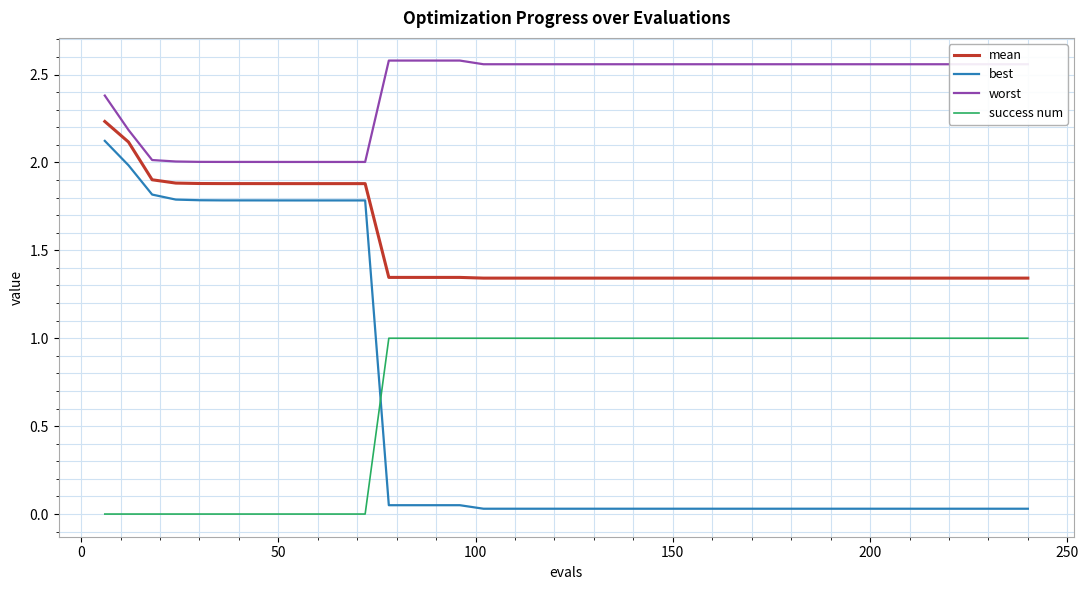

What are all the series names shown in the legend?

mean, best, worst, success num